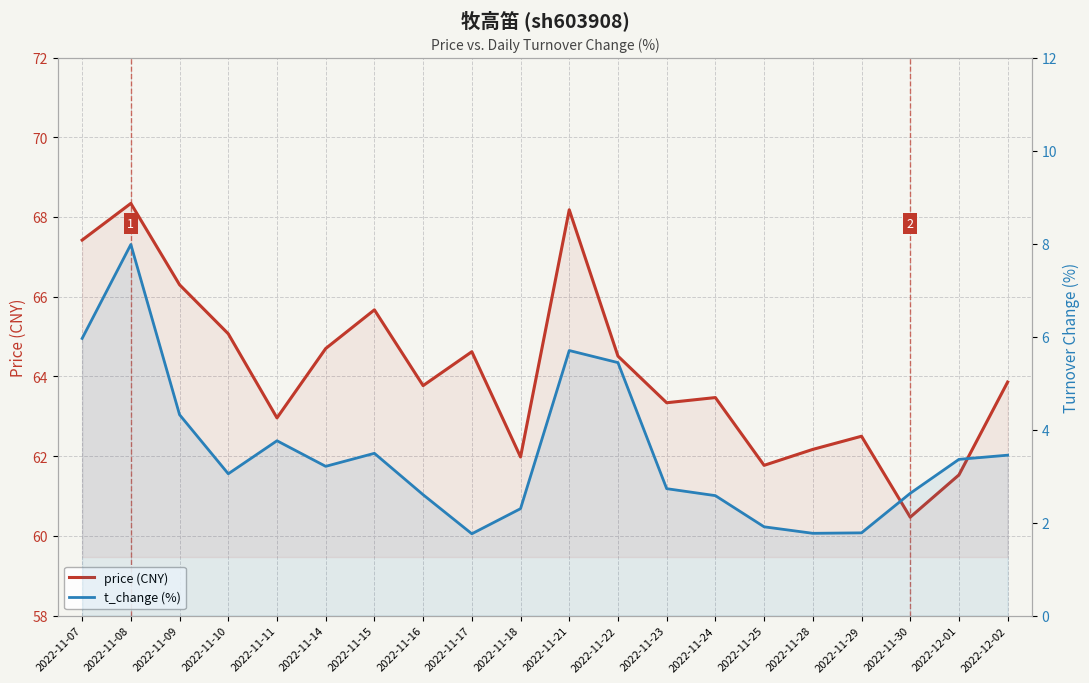

Reading right to left, extract all data points from this chart.

price (CNY): 2022-12-02=63.9	2022-12-01=61.5	2022-11-30=60.5	2022-11-29=62.5	2022-11-28=62.2	2022-11-25=61.8	2022-11-24=63.5	2022-11-23=63.3	2022-11-22=64.5	2022-11-21=68.2	2022-11-18=62.0	2022-11-17=64.6	2022-11-16=63.8	2022-11-15=65.7	2022-11-14=64.7	2022-11-11=63.0	2022-11-10=65.1	2022-11-09=66.3	2022-11-08=68.3	2022-11-07=67.4
t_change (%): 2022-12-02=3.5	2022-12-01=3.4	2022-11-30=2.6	2022-11-29=1.8	2022-11-28=1.8	2022-11-25=1.9	2022-11-24=2.6	2022-11-23=2.7	2022-11-22=5.4	2022-11-21=5.7	2022-11-18=2.3	2022-11-17=1.8	2022-11-16=2.6	2022-11-15=3.5	2022-11-14=3.2	2022-11-11=3.8	2022-11-10=3.0	2022-11-09=4.3	2022-11-08=8.0	2022-11-07=6.0